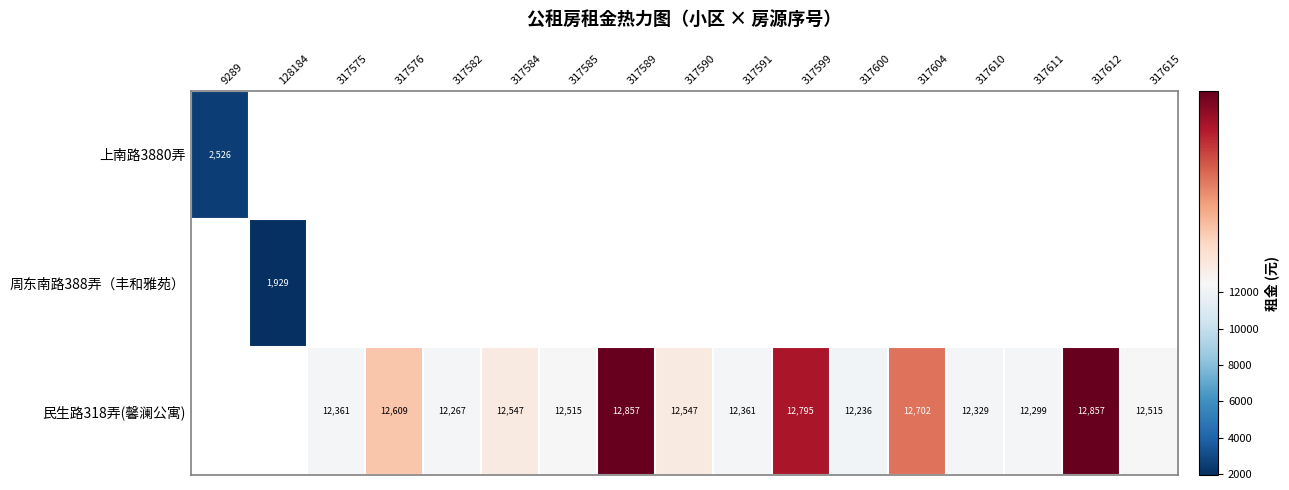

True or false: 民生路318弄(馨澜公寓) has a value of 7167.2 at 317589.

False